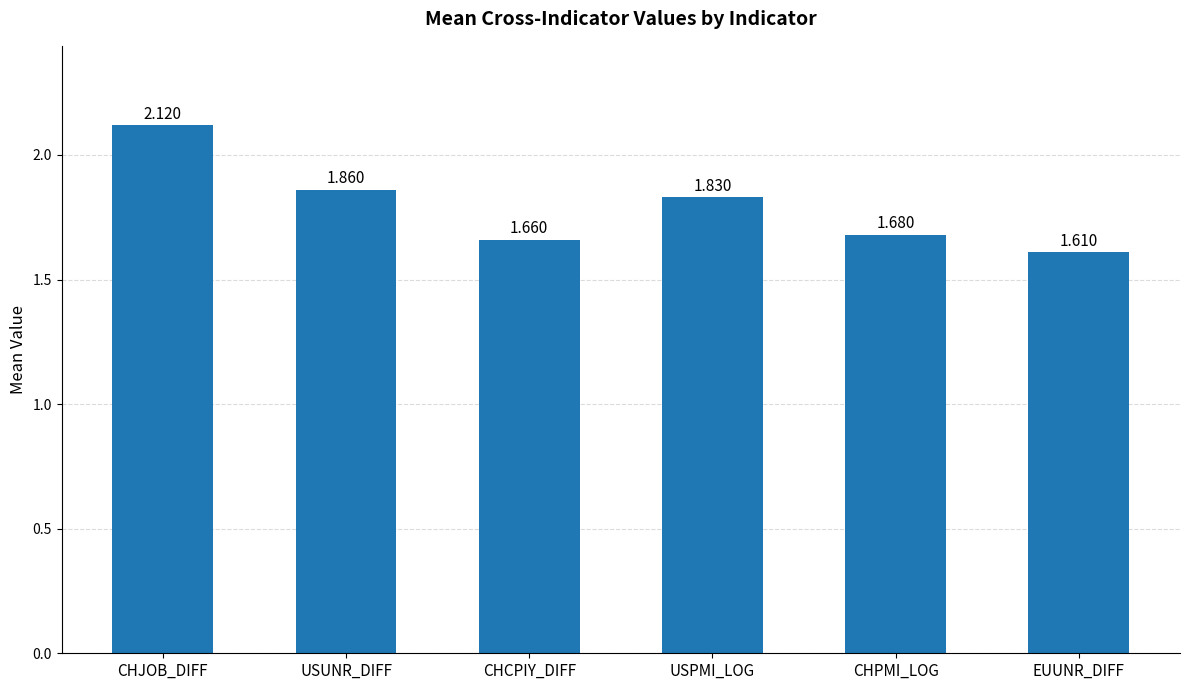

Which label corresponds to the smallest value in the chart?

EUUNR_DIFF